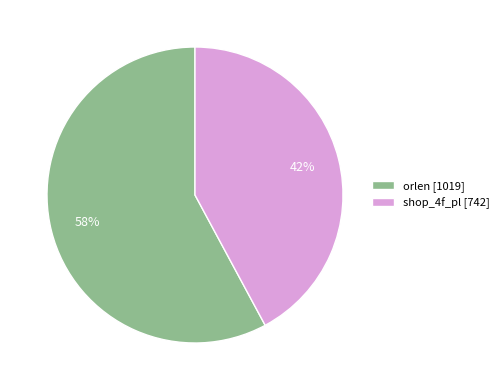

Is it true that orlen is 46% of the pie?

False